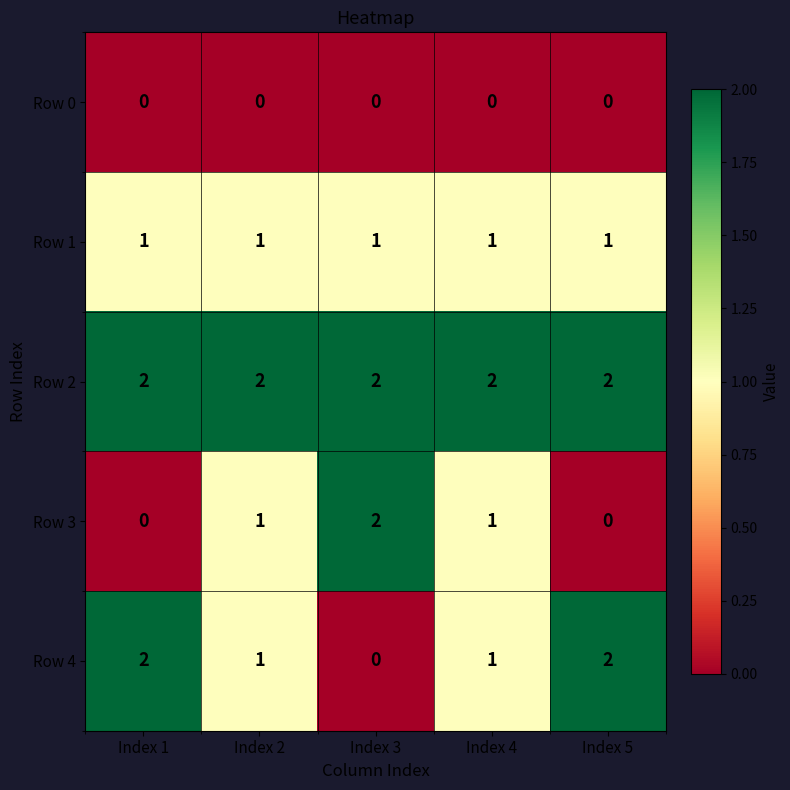

Where does the Row 4 series first go above 1?

Index 1